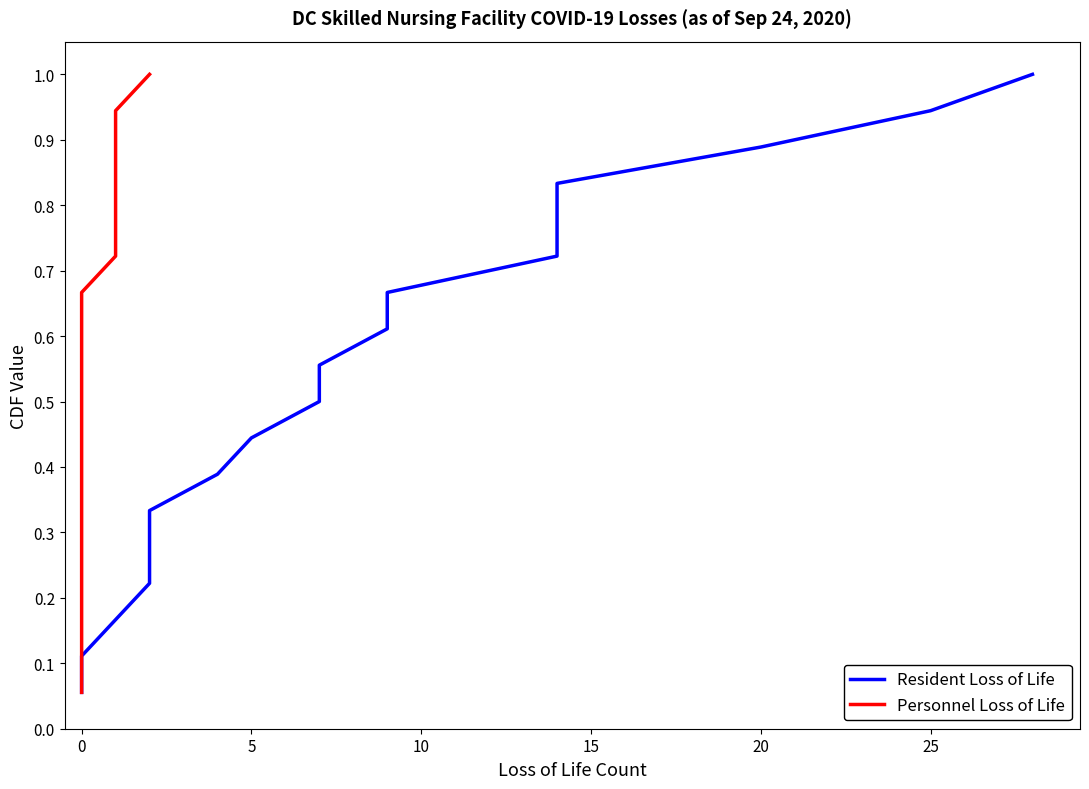

True or false: Personnel Loss of Life and Resident Loss of Life intersect in this chart.

False